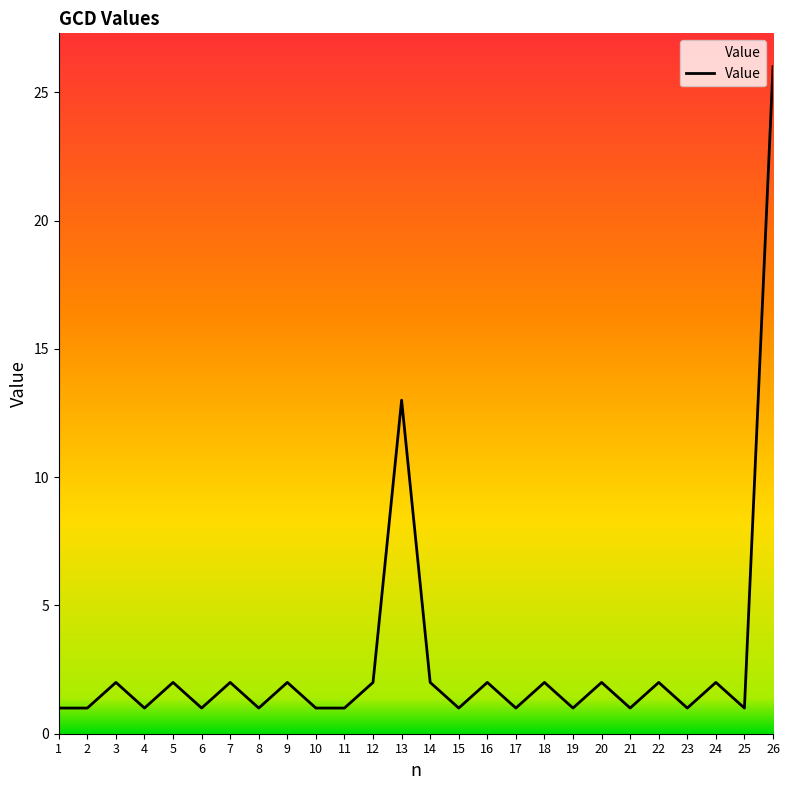

Which has a higher value, 14 or 4?

14